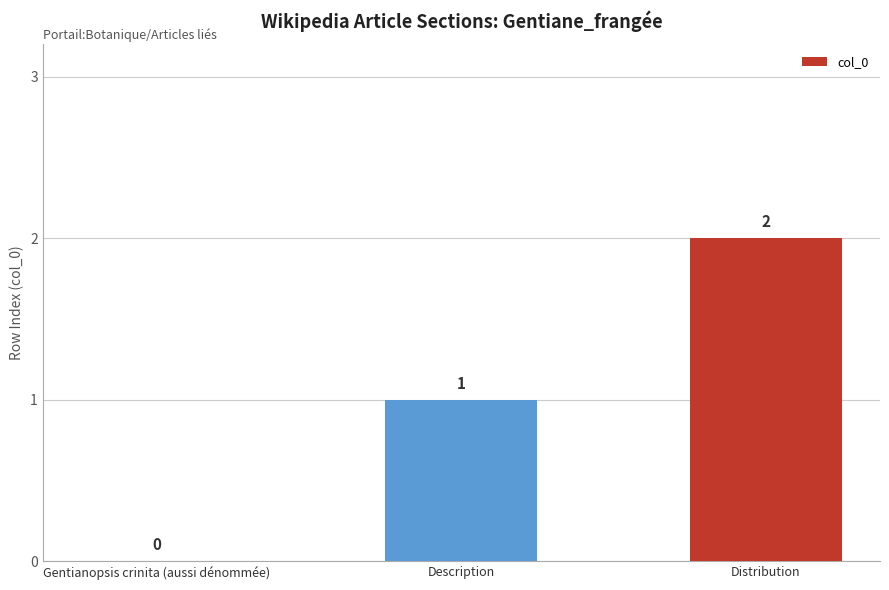

Between Distribution and Description, which is larger?

Distribution